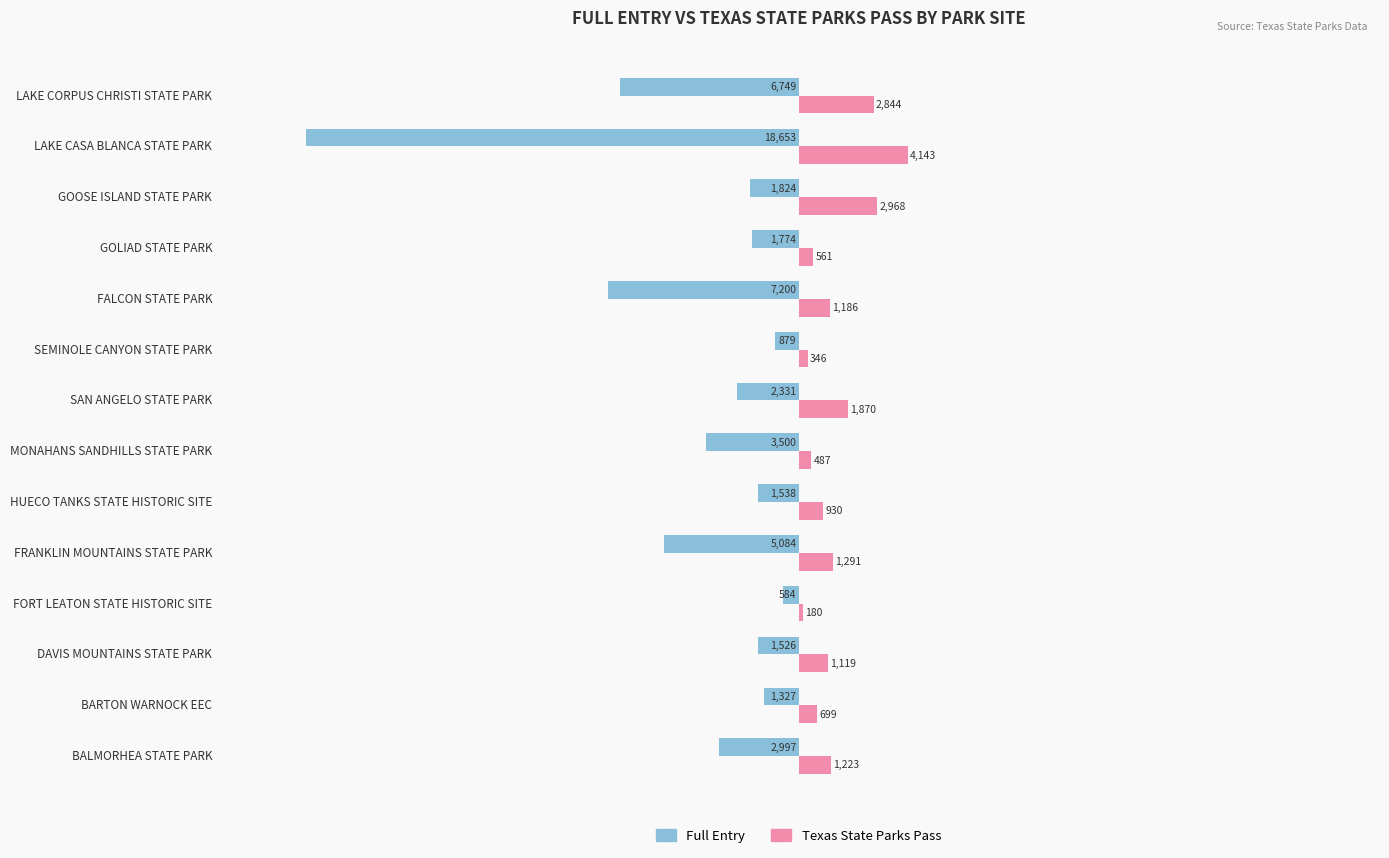

The value of Full Entry at MONAHANS SANDHILLS STATE PARK is -1890. True or false?

False